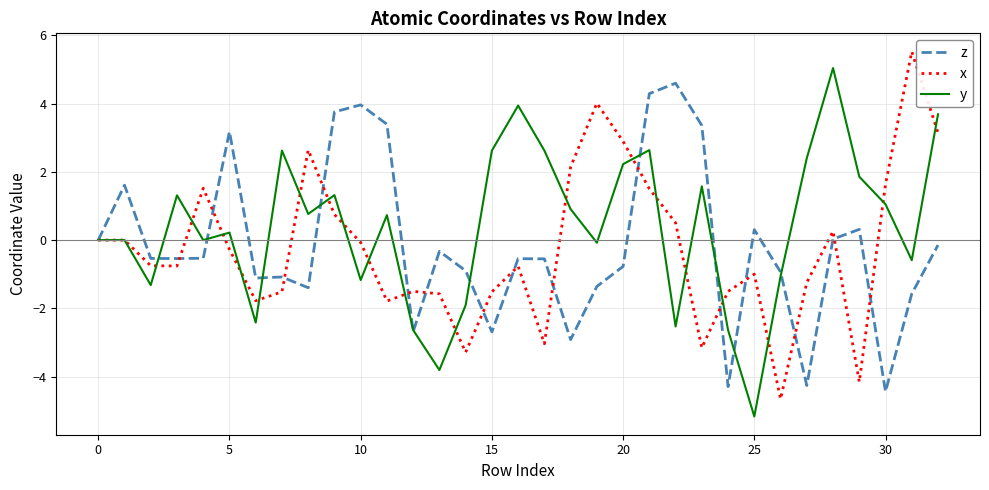

How many lines are shown in the chart?

3